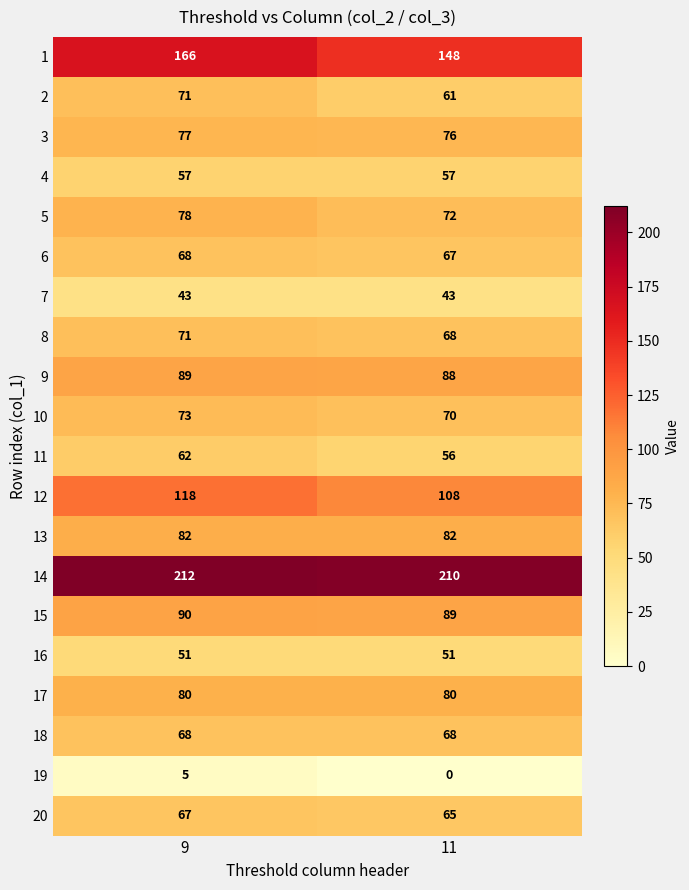

What is the approximate value of 13 at 11?

82